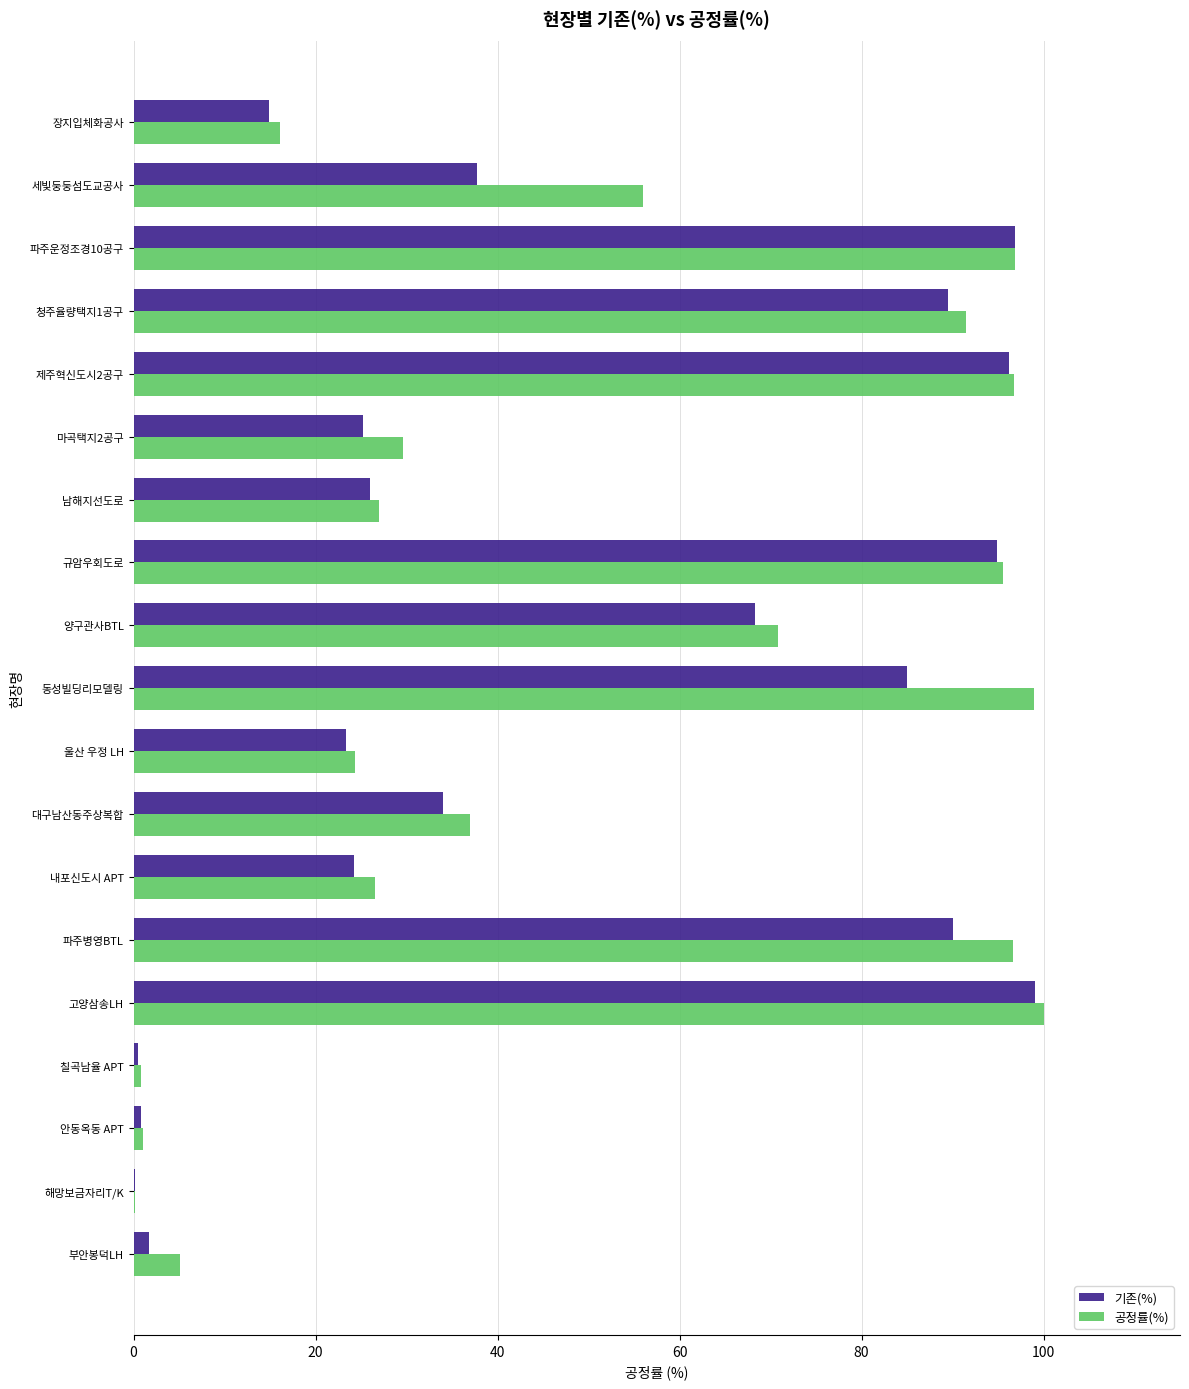

What is the total value across all series at 파주운정조경10공구?

193.7